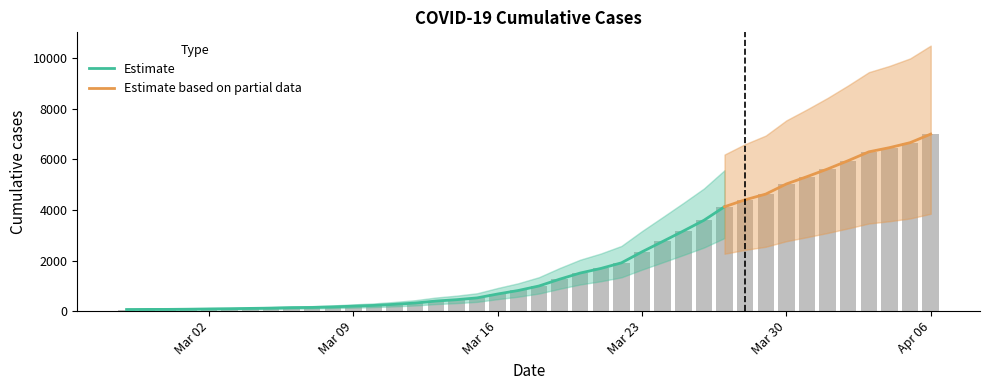

True or false: the data shows 119 at 2020-03-12.

False